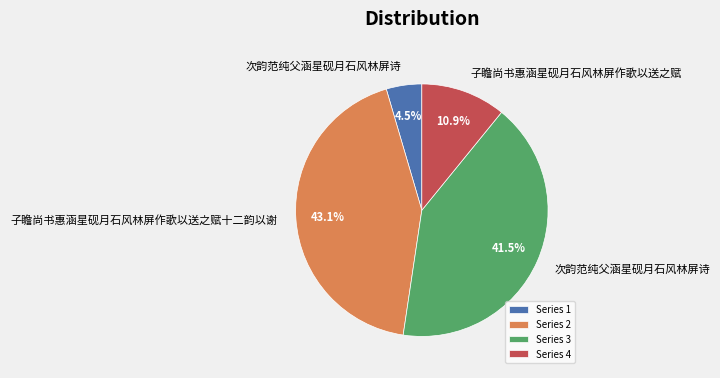

Which has a higher value, Series 3 or Series 4?

Series 3